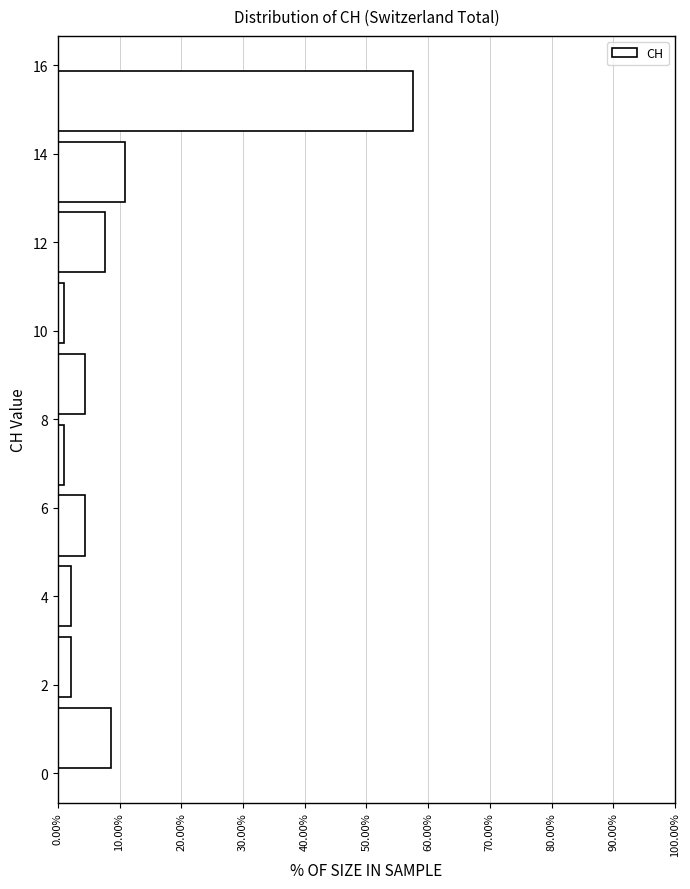

Which range on the y-axis has the longest bar?

14.4 to 16.0